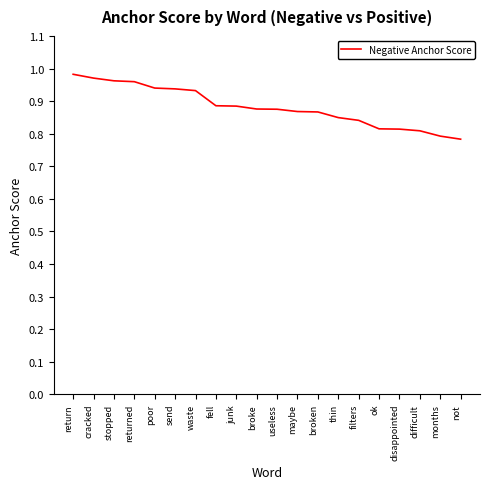

What position from the left is junk?

9